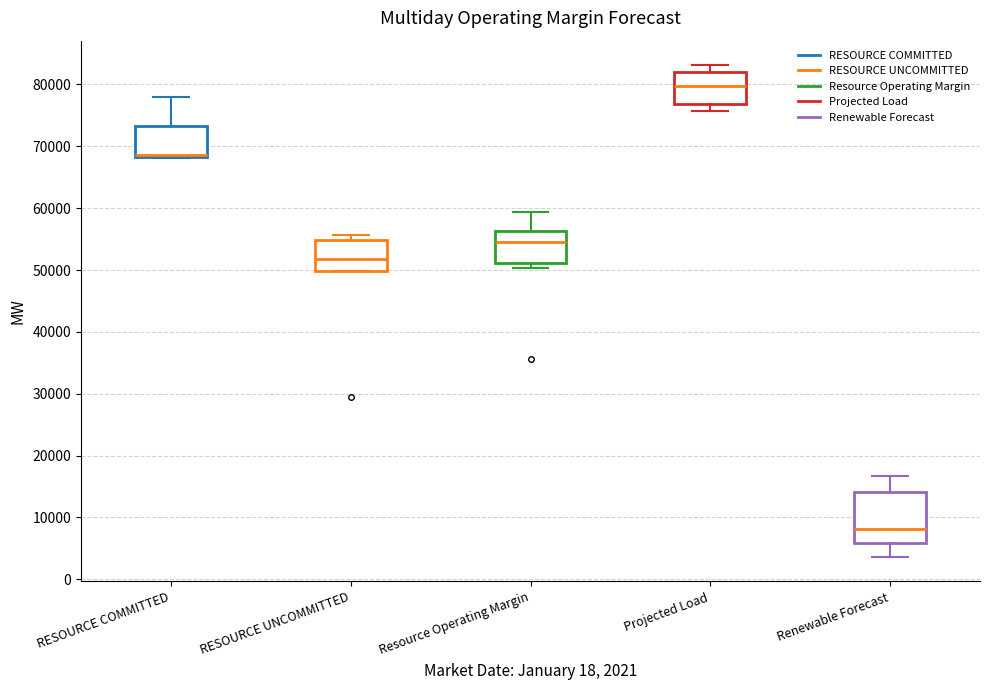

Which box has the highest median line?

Projected Load